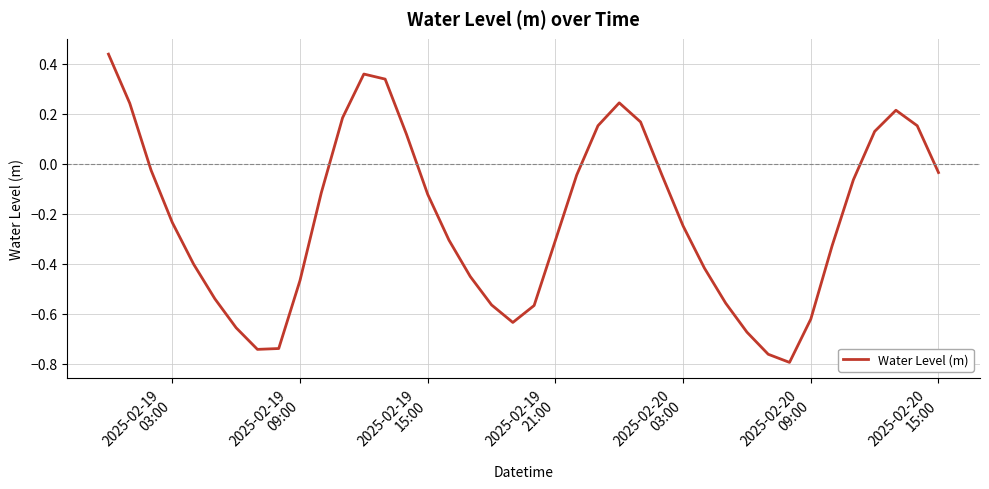

What is the difference between the maximum and minimum values?

1.2